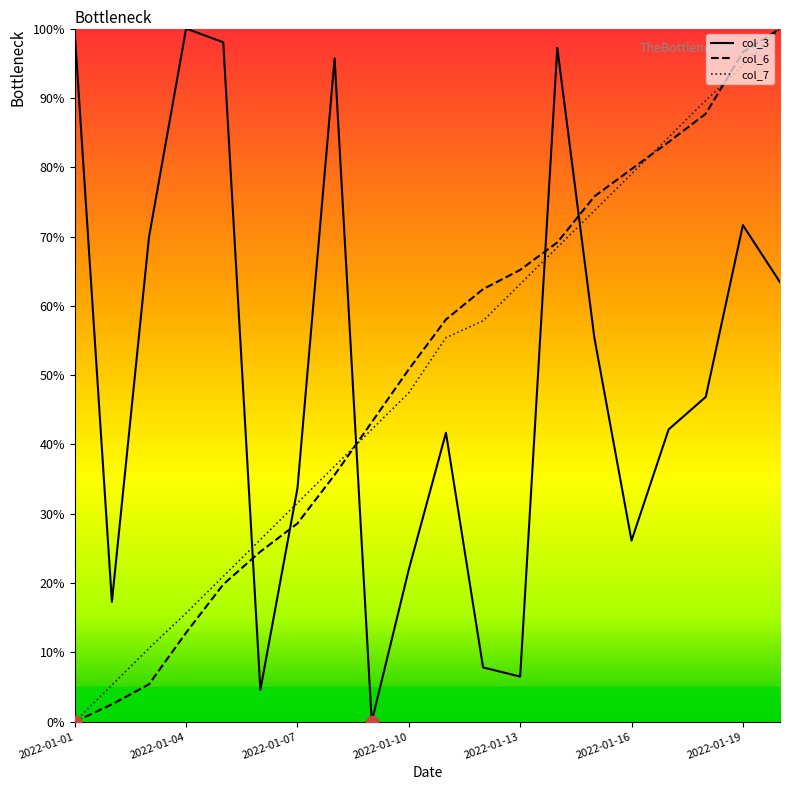

What is the maximum value shown in the chart?

100.0